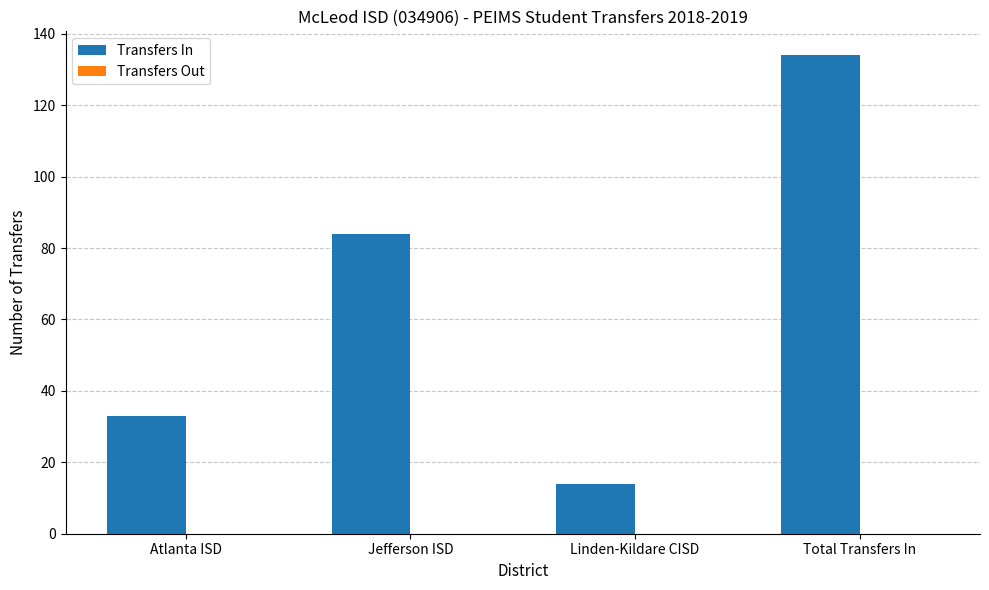

Reading left to right, extract all data points from this chart.

33	84	14	134